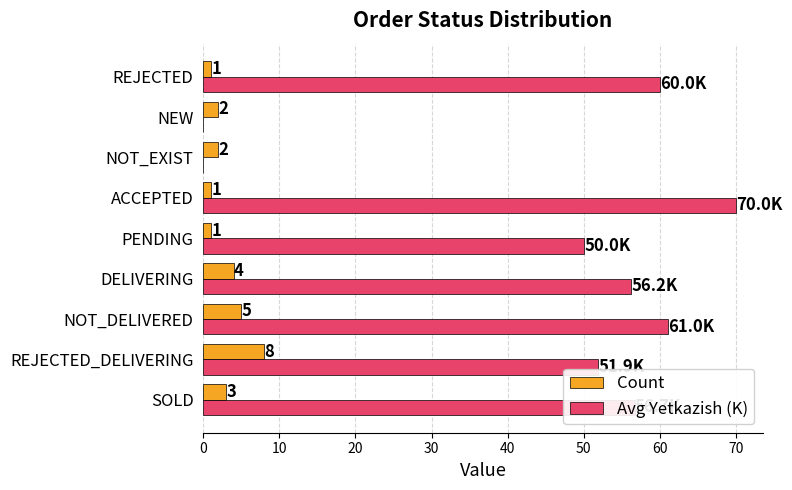

What is the sum of all Count values?

27.0